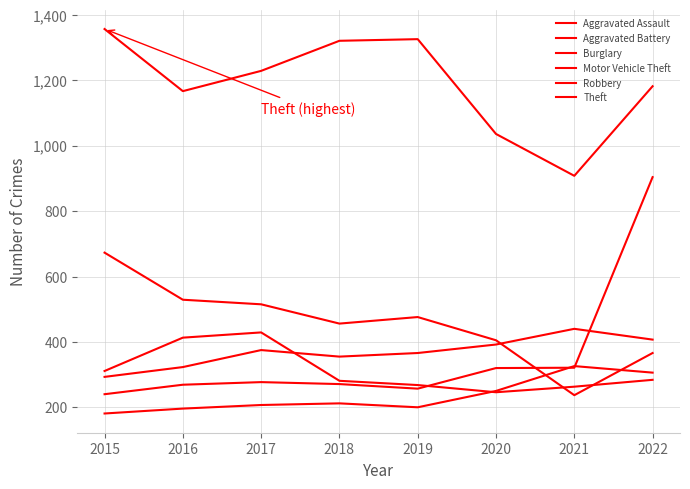

List the series in order of their peak value, lowest first.

Aggravated Assault, Robbery, Aggravated Battery, Burglary, Motor Vehicle Theft, Theft